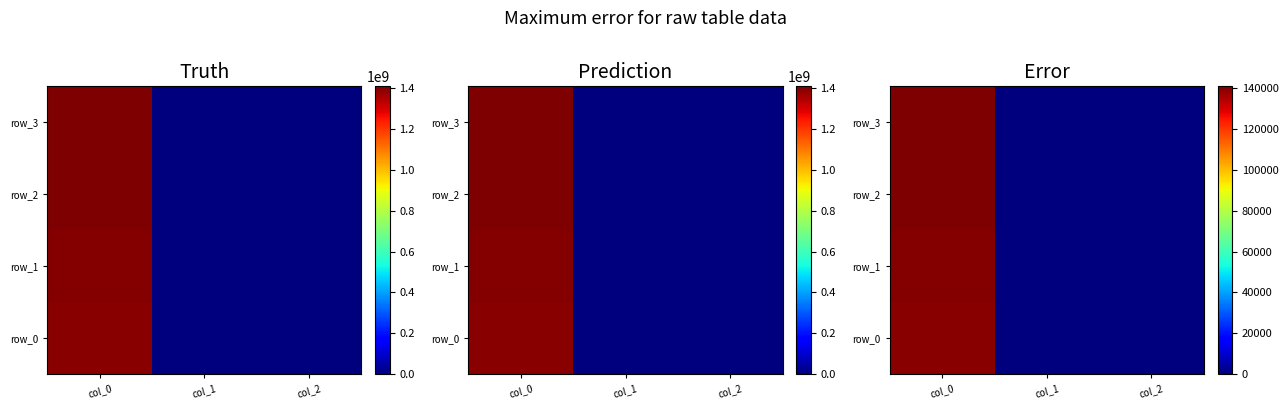

Which series has the largest total across all categories?

row_3